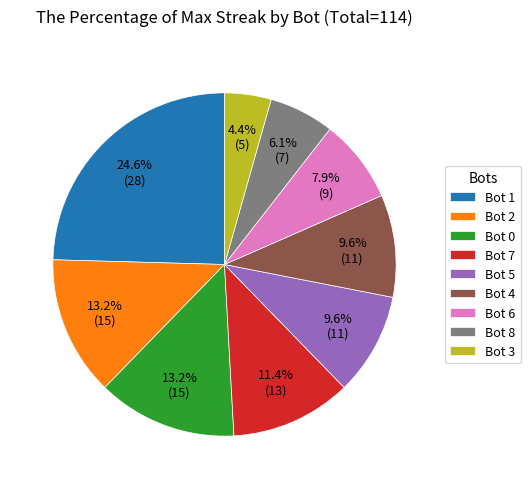

What is the ratio of the value at Bot 6 to the value at Bot 5?

0.8